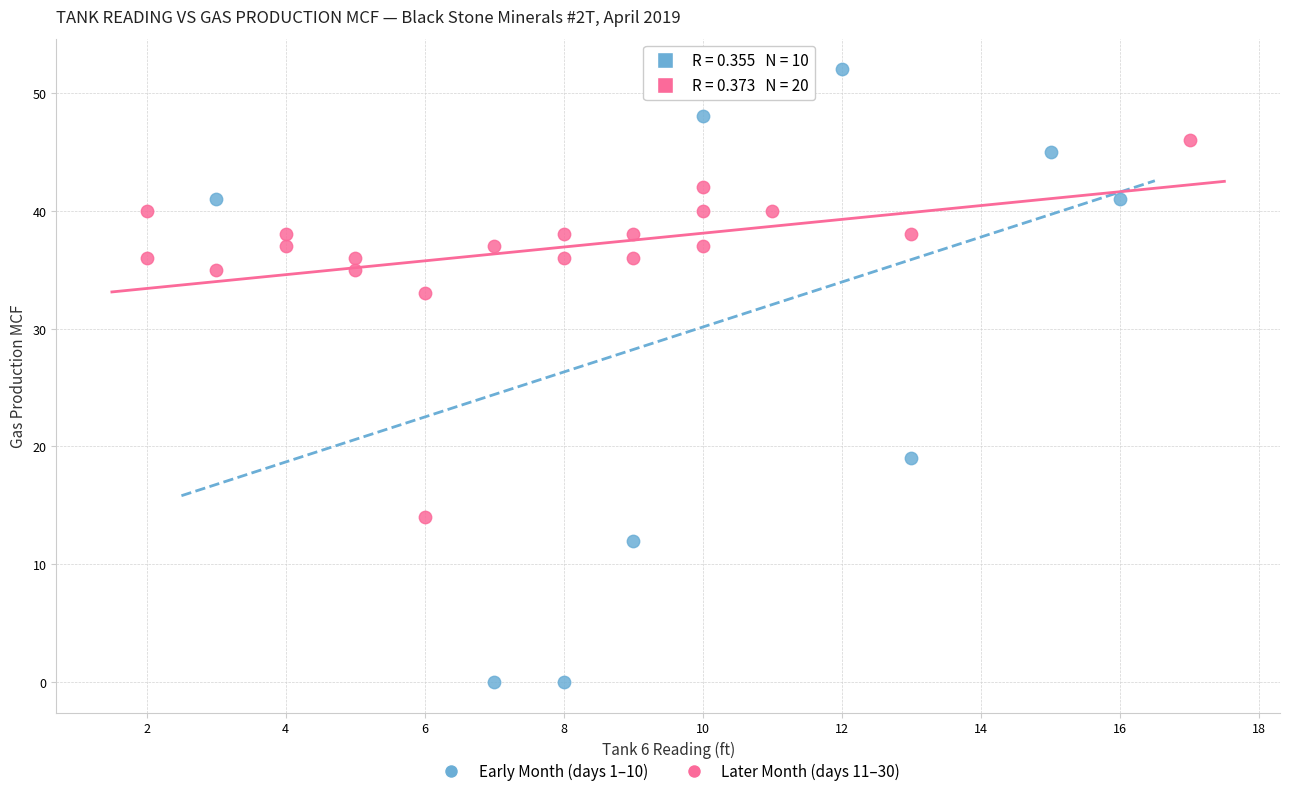

Which series reaches the minimum Y coordinate?

Early Month (days 1–10)